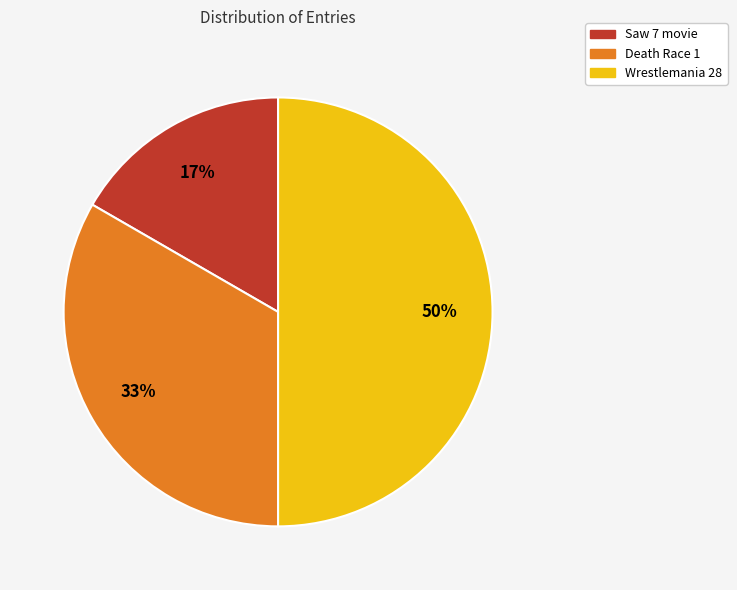

Between Death Race 1 and Saw 7 movie, which is larger?

Death Race 1